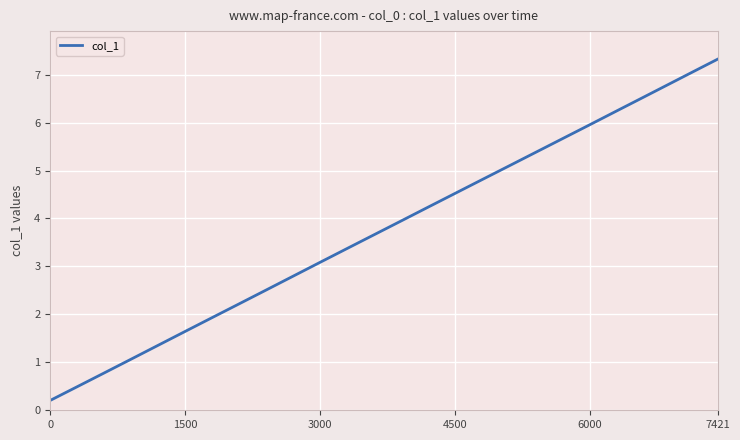

True or false: there are more than 0 points higher than both neighbors.

False